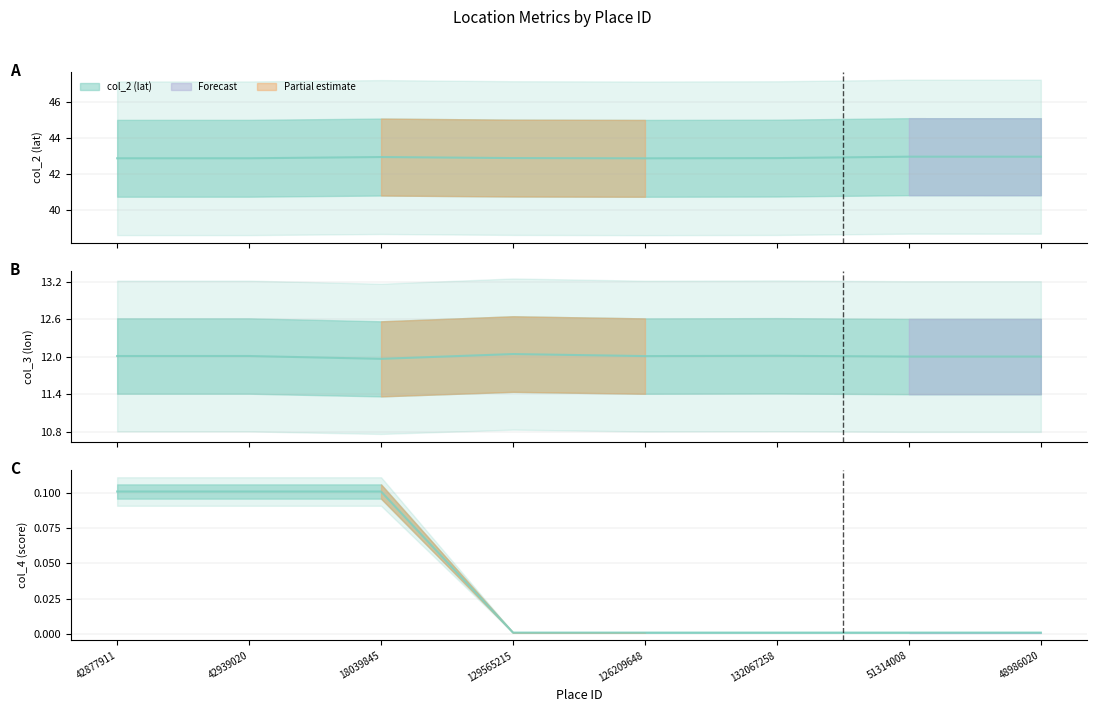

Which label corresponds to the smallest value in the chart?

129565215